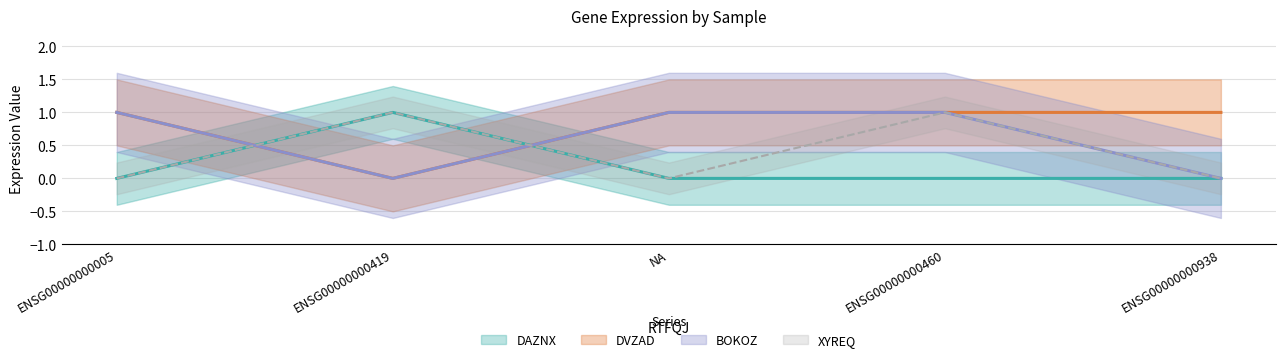

In BOKOZ, how many points are lower than both neighbors (excluding endpoints)?

1